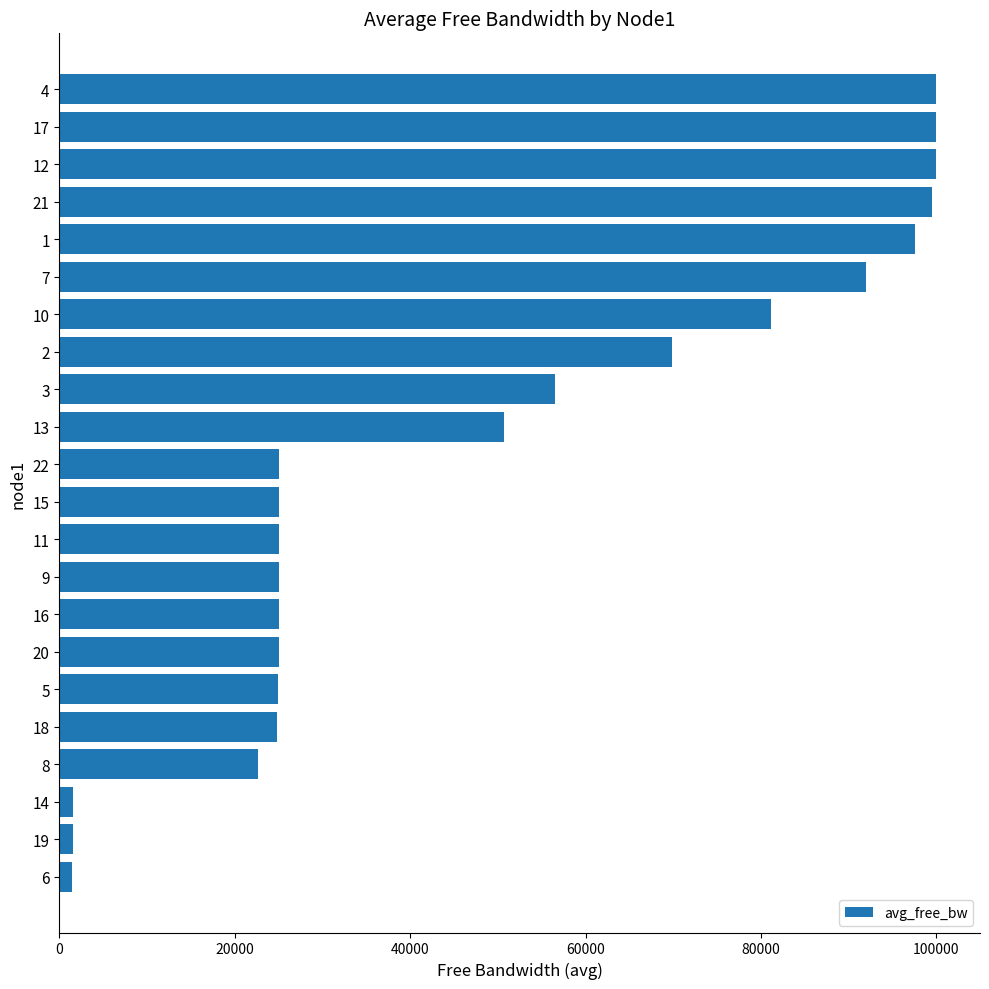

What is the maximum value shown in the chart?

99987.8